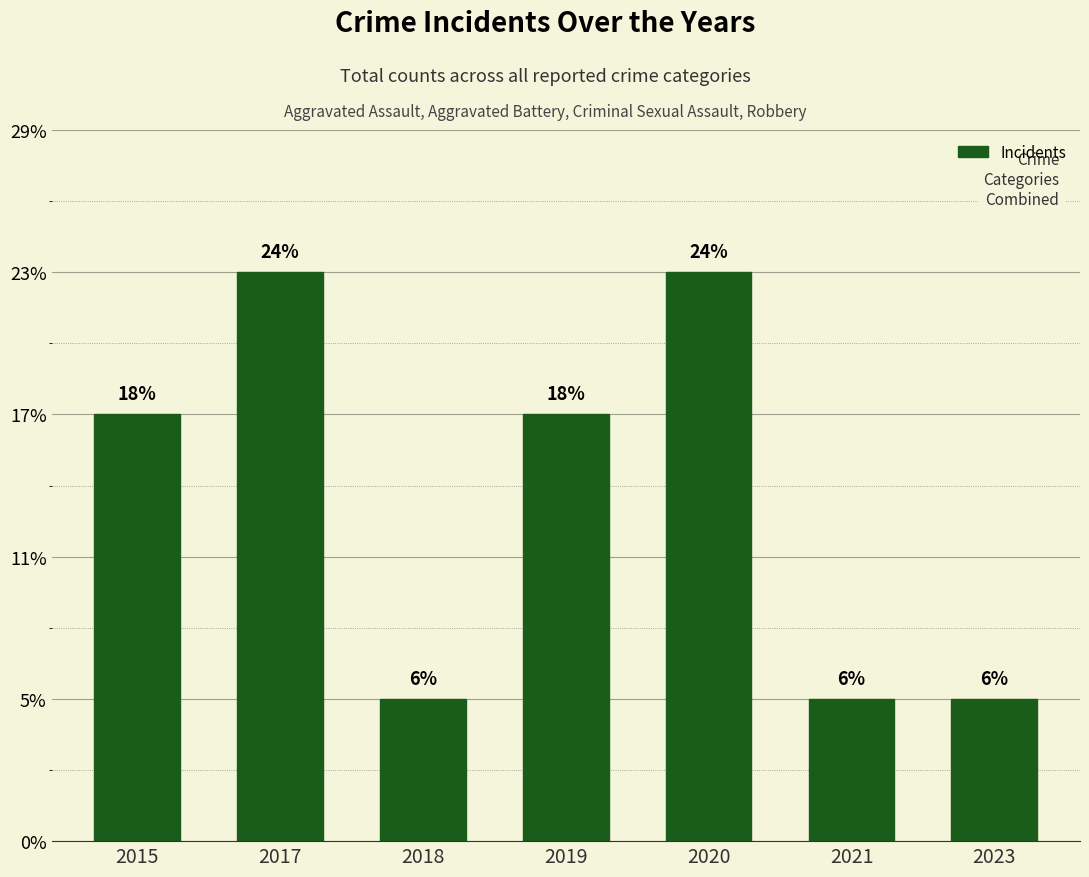

Does the chart contain stacked bars?

No